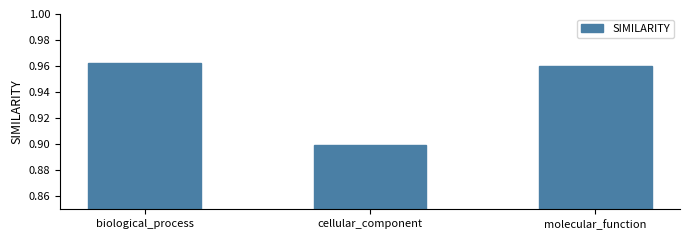

What is the sum of all values?

2.8